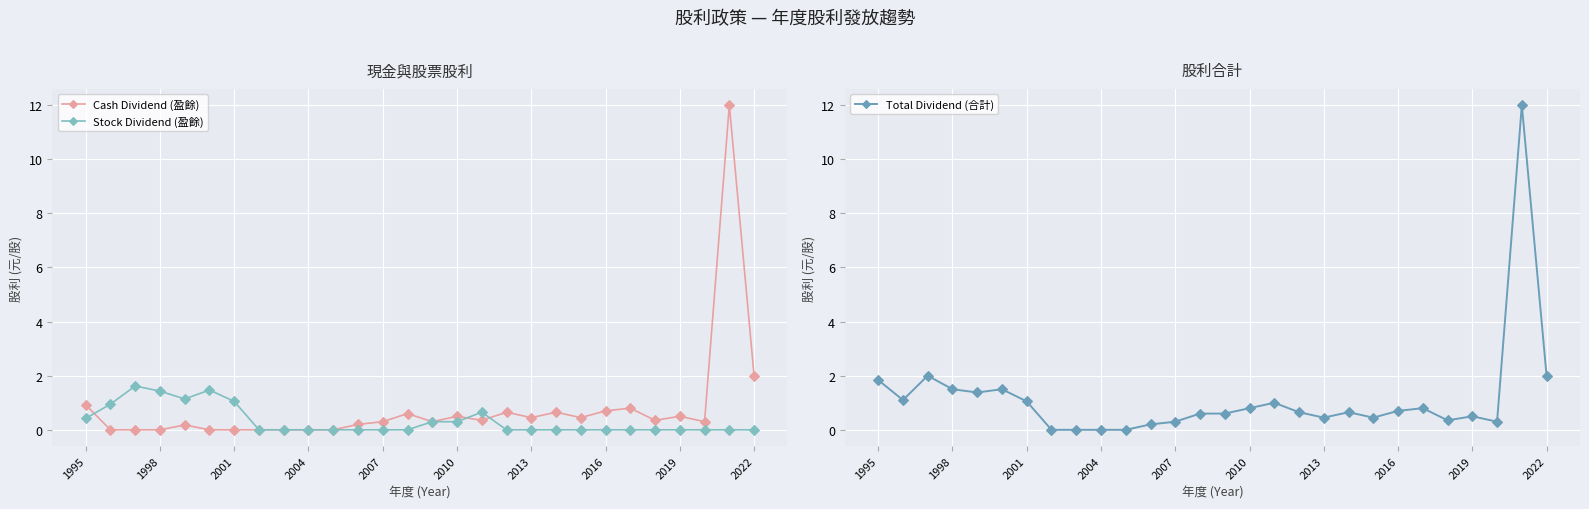

True or false: Cash Dividend (盈餘) has more than 2 interior local peaks.

True